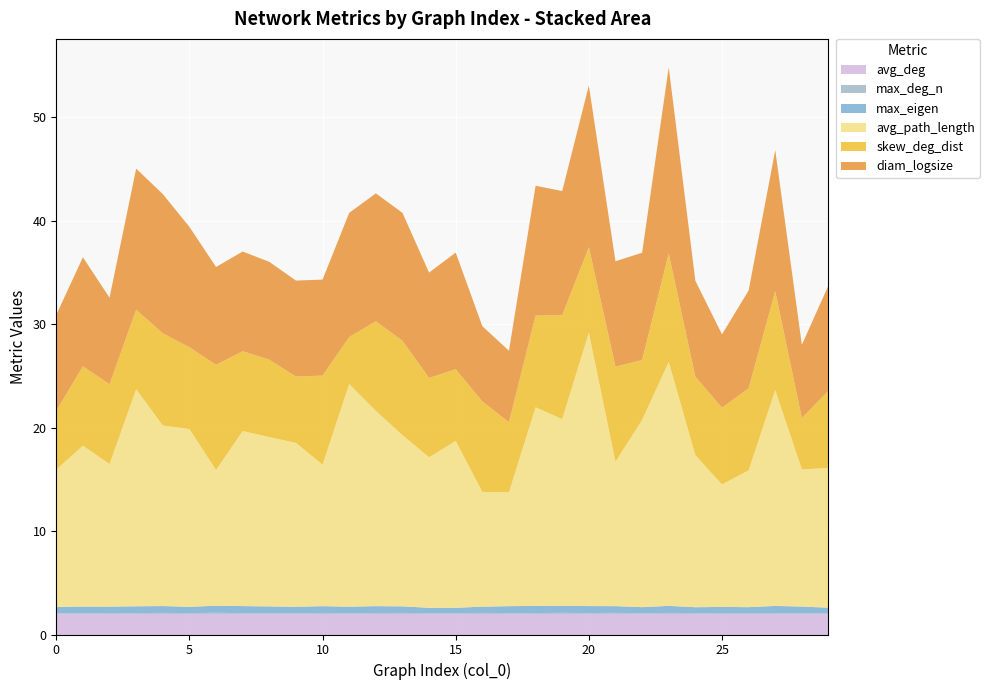

Reading left to right, list all the values displayed in this chart.

avg_path_length: 0=13.3	1=15.5	2=13.8	3=21.0	4=17.5	5=17.2	6=13.1	7=16.9	8=16.4	9=15.8	10=13.7	11=21.5	12=18.9	13=16.6	14=14.6	15=16.1	16=11.1	17=11.0	18=19.2	19=18.0	20=26.4	21=14.0	22=18.1	23=23.6	24=14.7	25=11.8	26=13.2	27=20.9	28=13.3	29=13.5
max_eigen: 0=0.6	1=0.6	2=0.6	3=0.7	4=0.7	5=0.6	6=0.7	7=0.7	8=0.6	9=0.6	10=0.7	11=0.6	12=0.7	13=0.6	14=0.5	15=0.5	16=0.6	17=0.7	18=0.7	19=0.7	20=0.7	21=0.6	22=0.6	23=0.7	24=0.6	25=0.6	26=0.6	27=0.7	28=0.6	29=0.5
skew_deg_dist: 0=5.7	1=7.7	2=7.7	3=7.7	4=8.9	5=7.9	6=10.2	7=7.7	8=7.5	9=6.4	10=8.6	11=4.5	12=8.7	13=9.1	14=7.7	15=6.9	16=8.7	17=6.8	18=8.9	19=10.0	20=8.3	21=9.2	22=5.8	23=10.5	24=7.6	25=7.4	26=7.9	27=9.6	28=5.0	29=7.5
diam_logsize: 0=9.3	1=10.6	2=8.4	3=13.6	4=13.5	5=11.6	6=9.5	7=9.6	8=9.5	9=9.3	10=9.3	11=12.0	12=12.4	13=12.4	14=10.2	15=11.3	16=7.3	17=6.9	18=12.6	19=12.0	20=15.6	21=10.2	22=10.4	23=18.0	24=9.3	25=7.1	26=9.5	27=13.6	28=7.1	29=10.2
avg_deg: 0=2.0	1=2.0	2=2.0	3=2.0	4=2.0	5=2.0	6=2.0	7=2.0	8=2.0	9=2.0	10=2.0	11=2.0	12=2.0	13=2.0	14=2.0	15=2.0	16=2.0	17=2.0	18=2.0	19=2.0	20=2.0	21=2.0	22=2.0	23=2.0	24=2.0	25=2.0	26=2.0	27=2.0	28=2.0	29=2.0
max_deg_n: 0=0.1	1=0.1	2=0.1	3=0.1	4=0.1	5=0.1	6=0.1	7=0.1	8=0.1	9=0.1	10=0.1	11=0.1	12=0.1	13=0.1	14=0.1	15=0.1	16=0.1	17=0.1	18=0.1	19=0.1	20=0.1	21=0.1	22=0.1	23=0.1	24=0.1	25=0.1	26=0.1	27=0.1	28=0.1	29=0.1